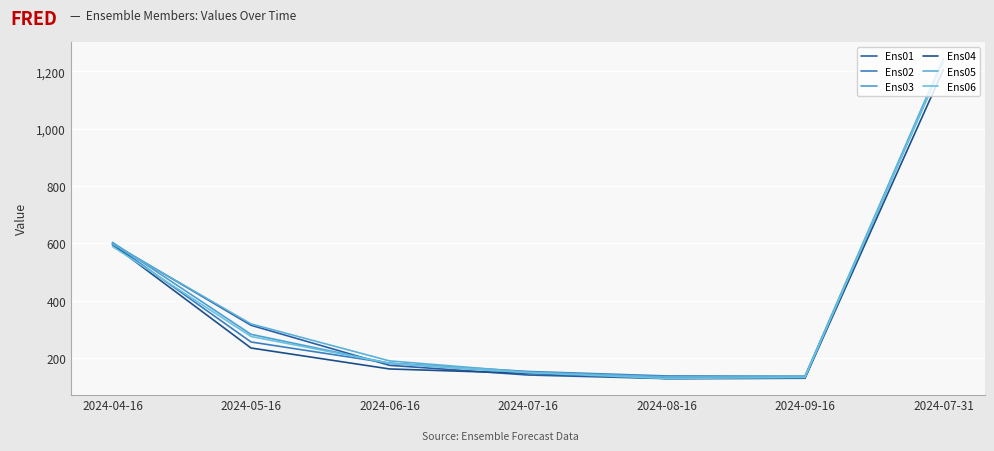

Rank the categories by Ens03 value from lowest to highest.

2024-08-16, 2024-09-16, 2024-07-16, 2024-06-16, 2024-05-16, 2024-04-16, 2024-07-31